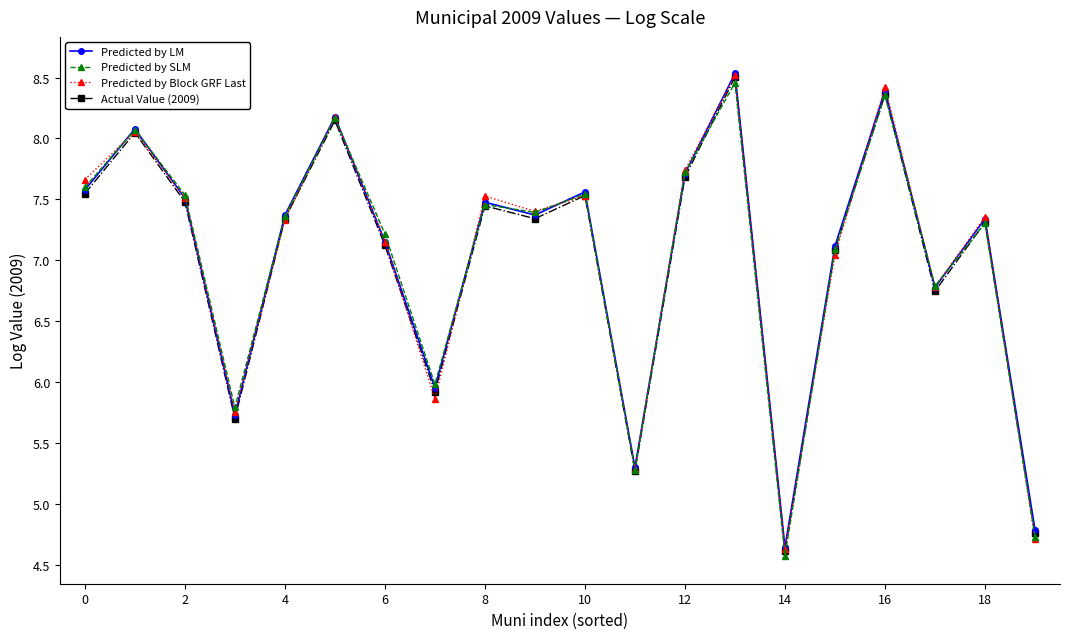

What is the greatest value displayed?

8.5